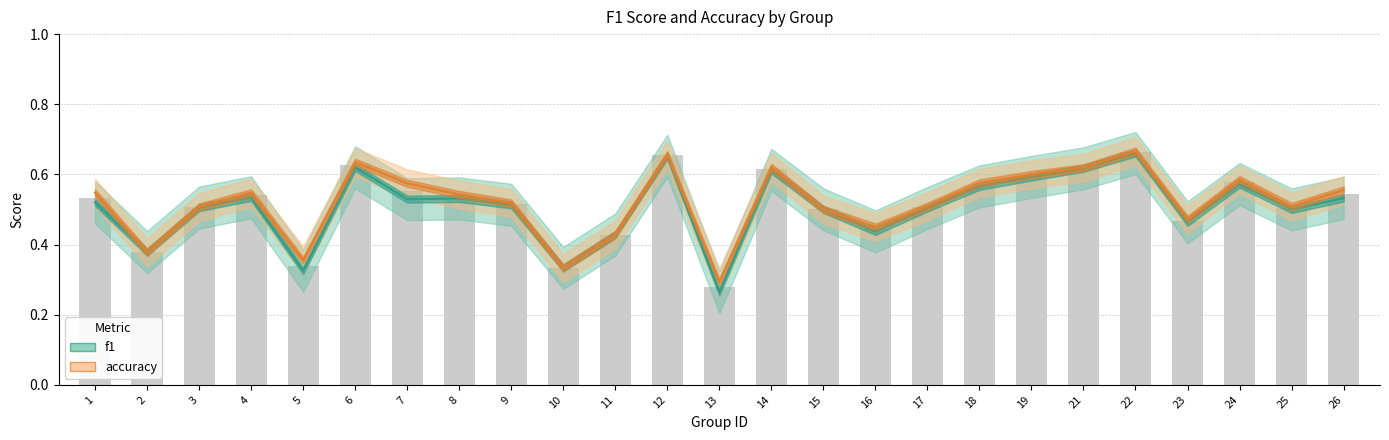

How many groups of bars are there?

25